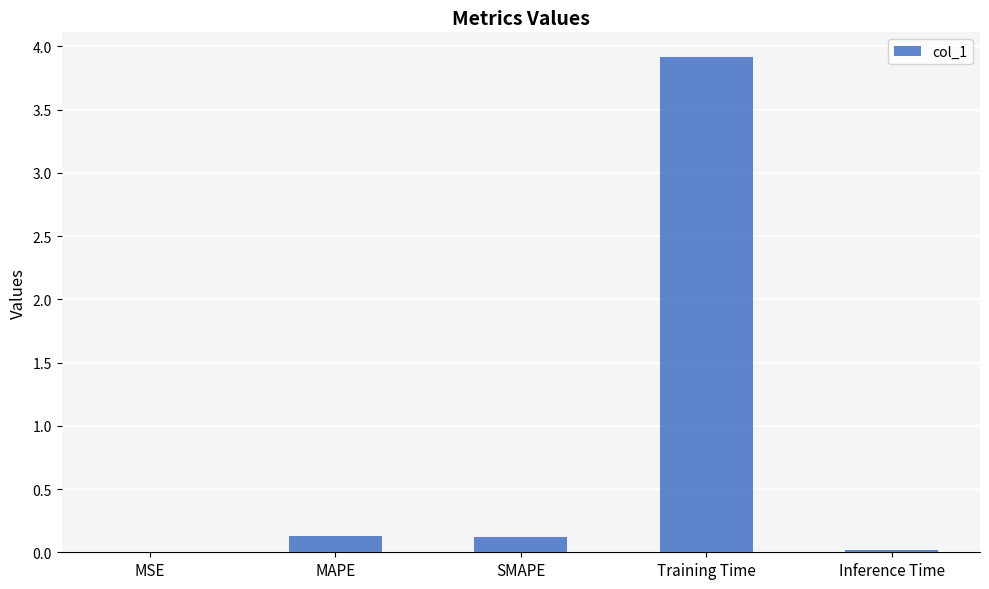

What is the sum of all values?

4.2